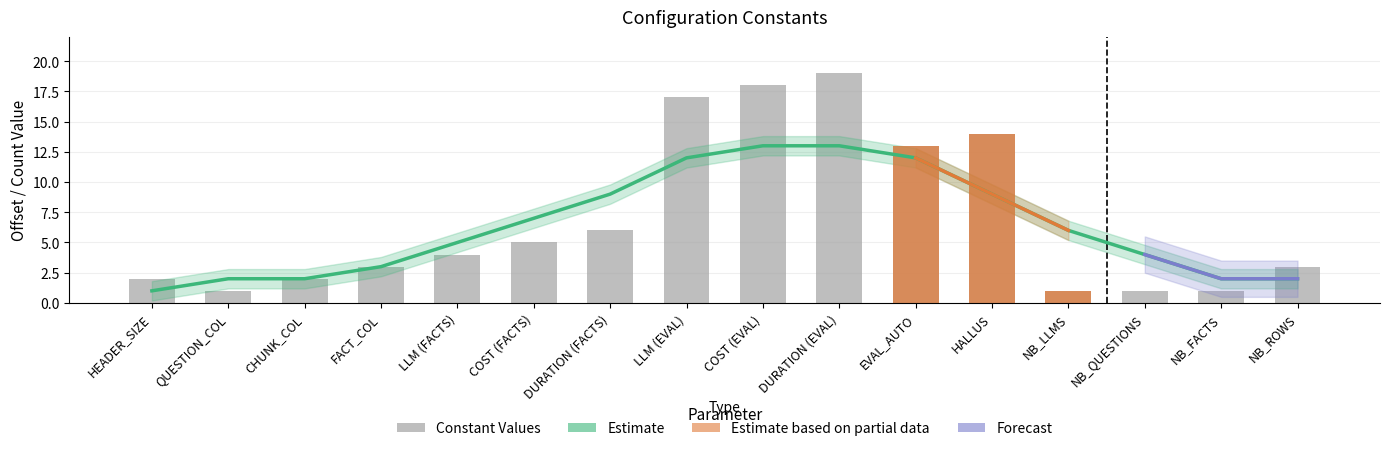

What is the difference between the second highest and second lowest values?

17